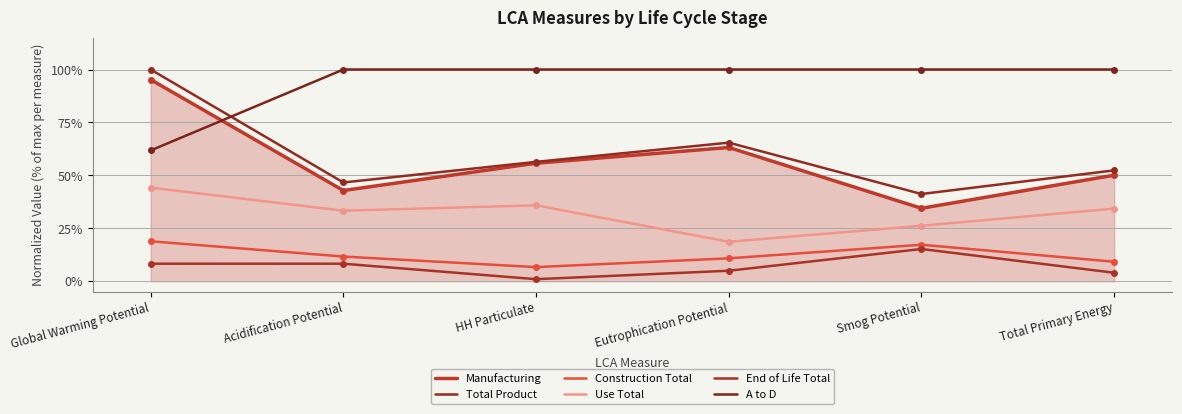

The value of End of Life Total at Total Primary Energy is 4.1. True or false?

True